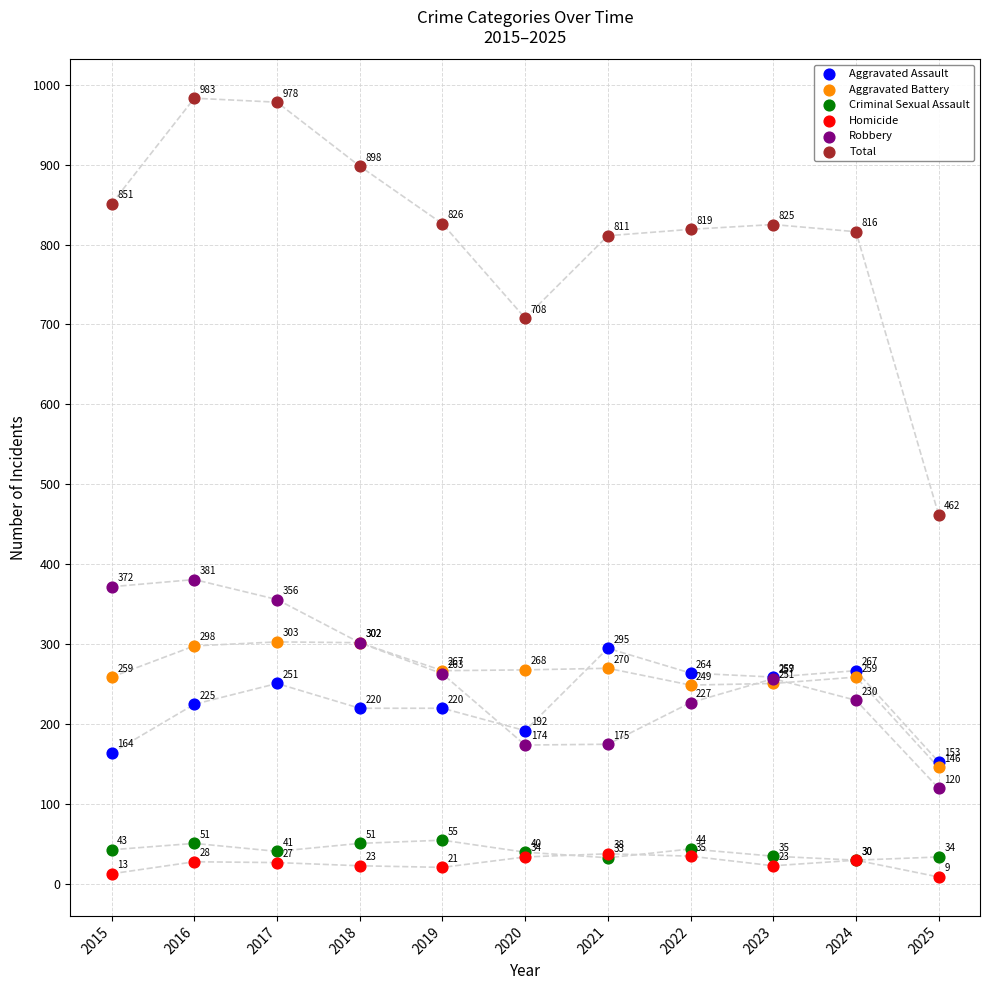

In the Robbery series, what Y value is closest to 250?

257